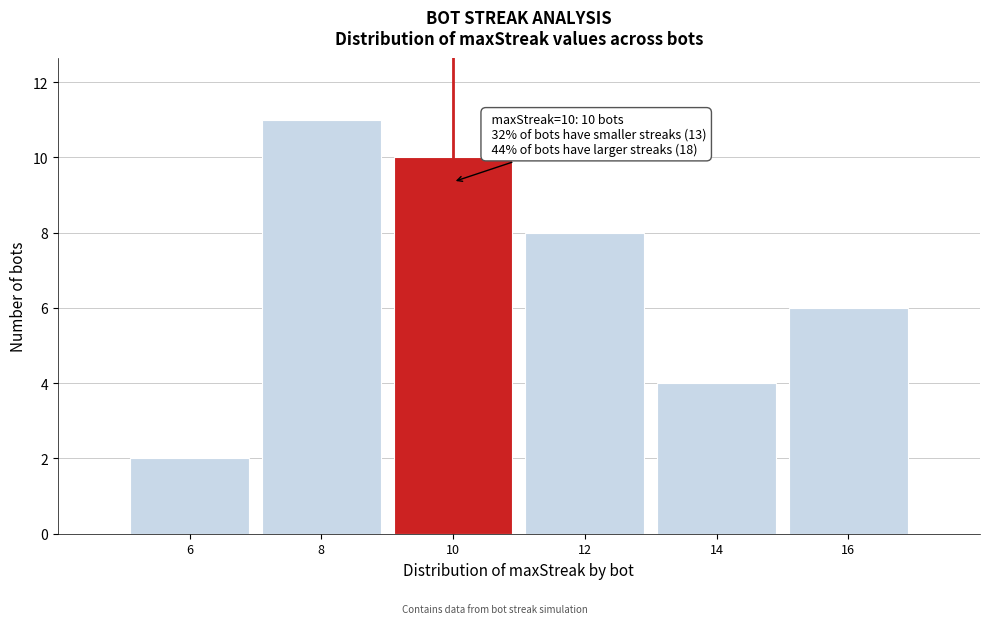

Reading left to right, transcribe all the data shown in this chart.

2	11	10	8	4	6